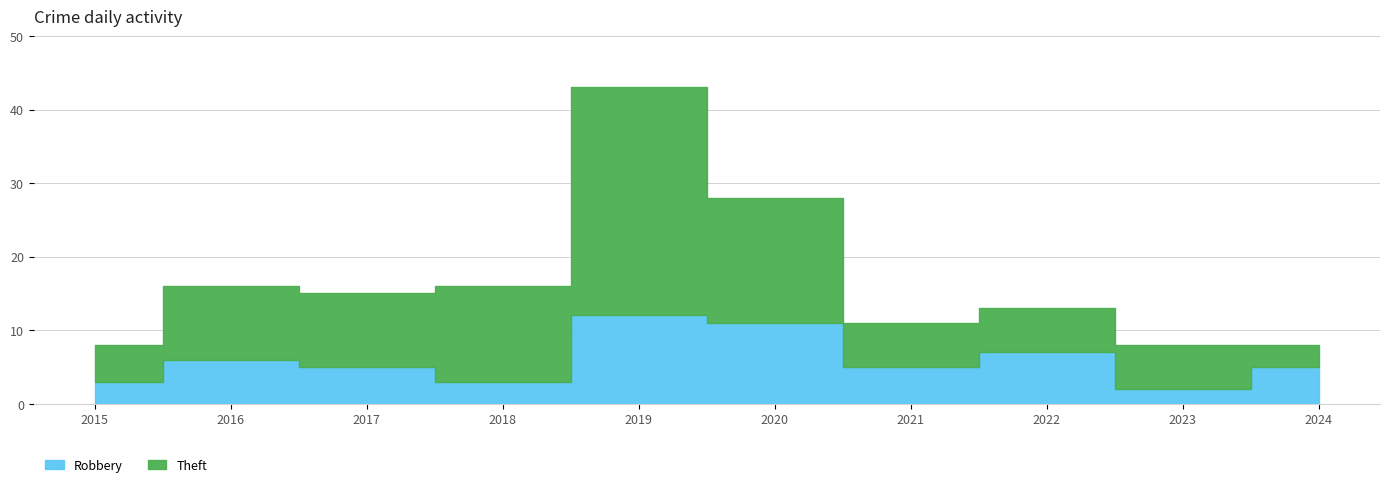

True or false: Robbery and Theft cross at least once.

False